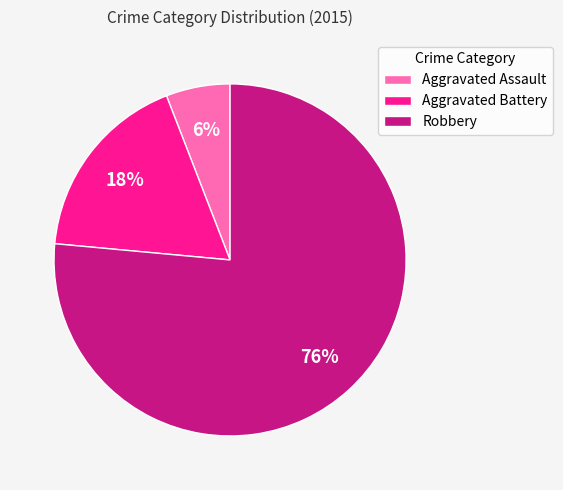

True or false: Aggravated Assault accounts for 6% of the total.

True